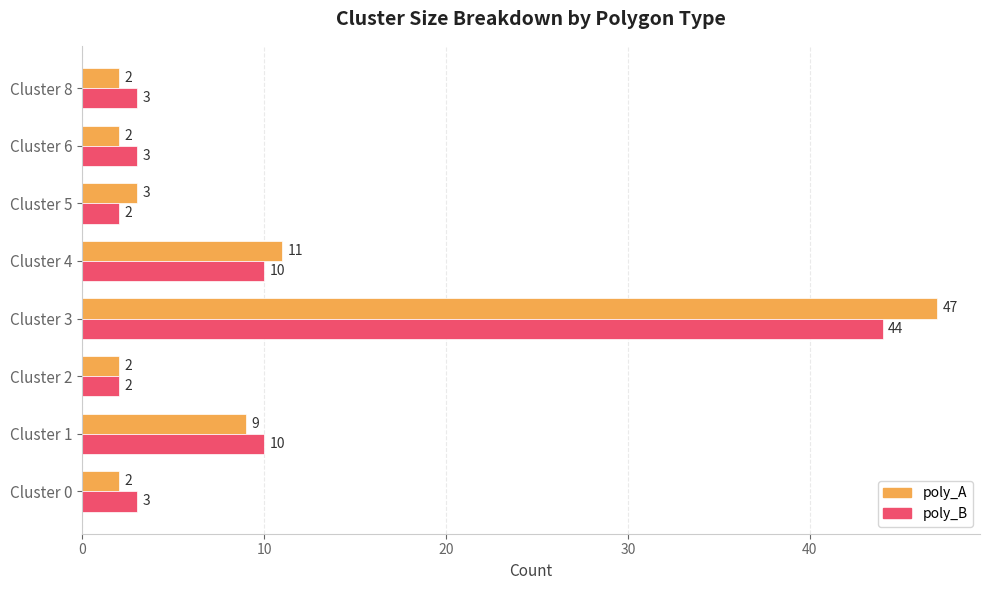

Which series changed the most between Cluster 0 and Cluster 4?

poly_A